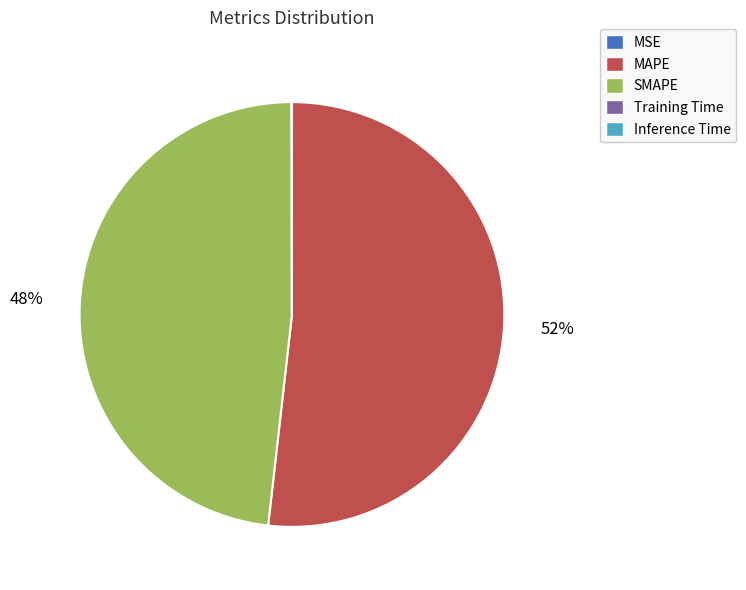

What is the majority slice?

MAPE